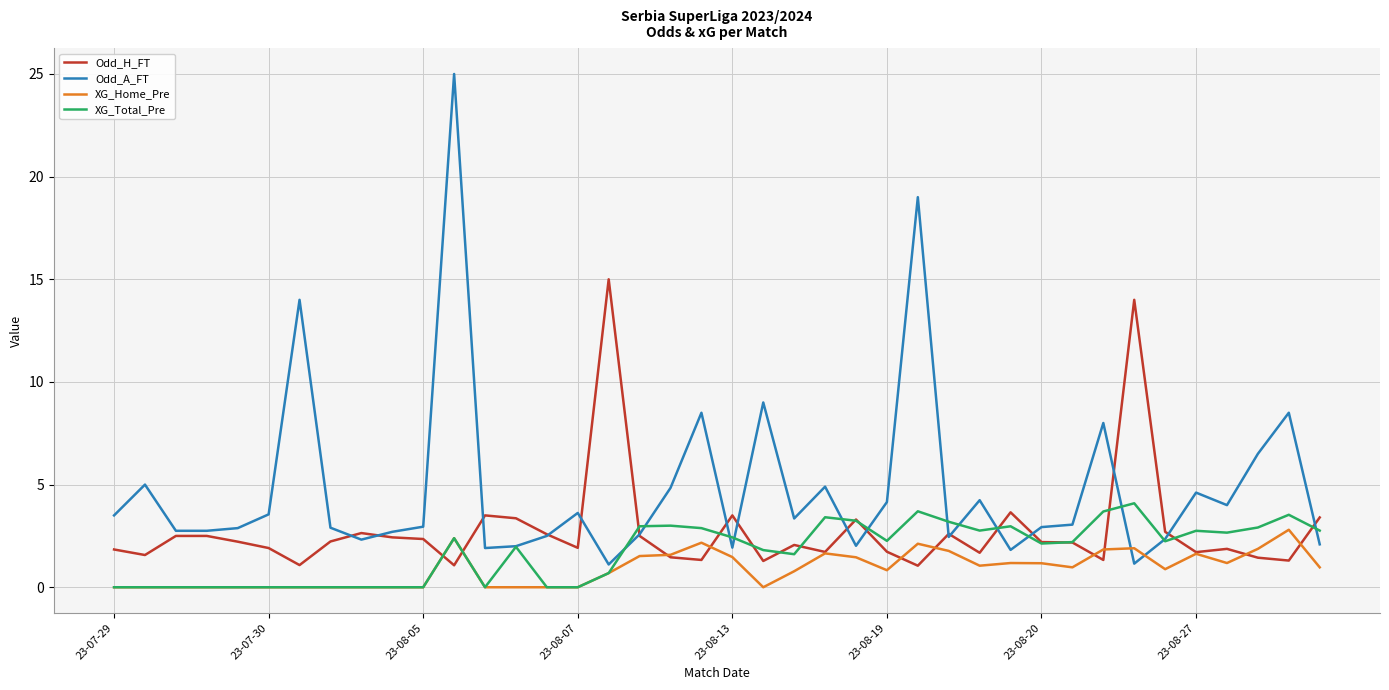

What is the sum of all XG_Home_Pre values?

35.9